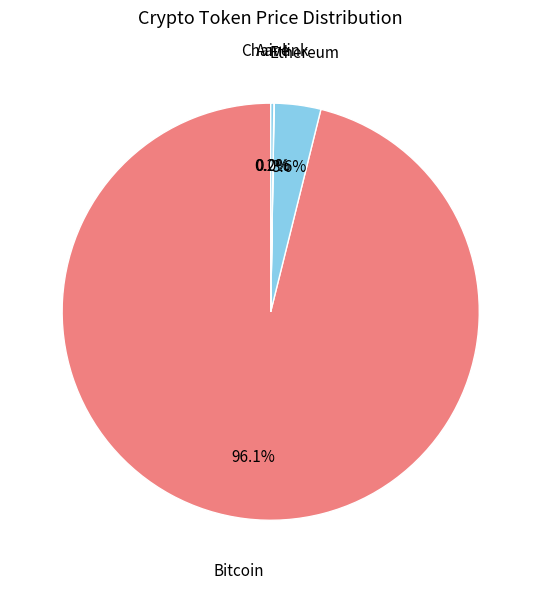

What is the largest slice in the pie chart?

Bitcoin